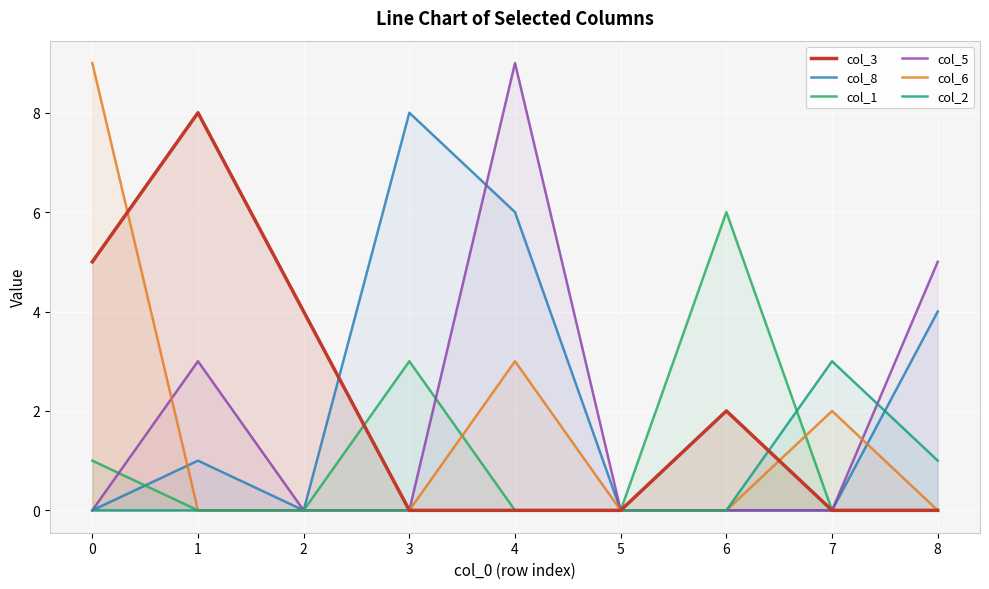

Which label corresponds to the largest value in the chart?

4